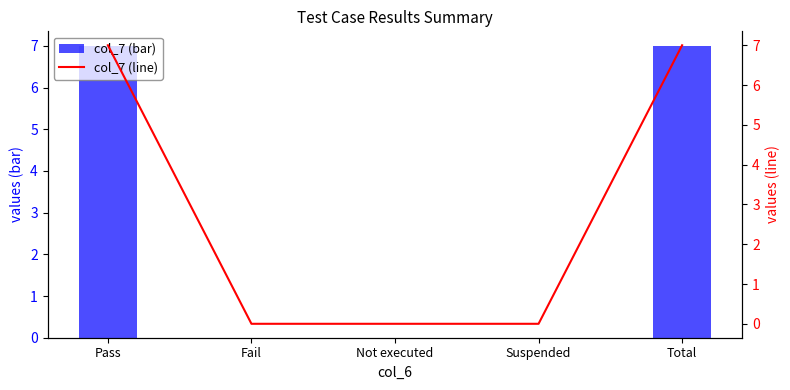

The value of col_7 (bar) at Suspended is 4. True or false?

False